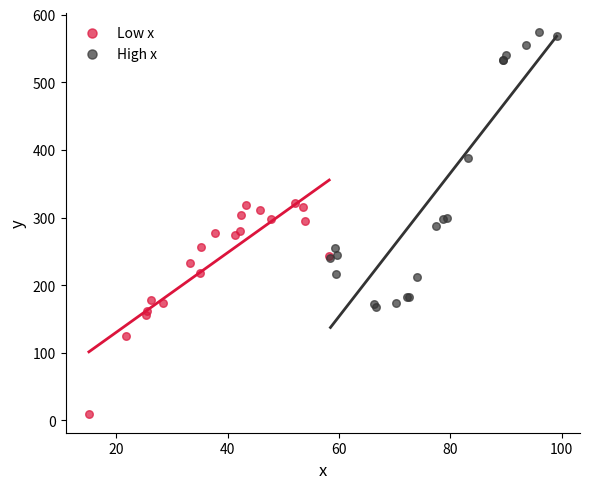

Which series contains the highest Y value?

High x